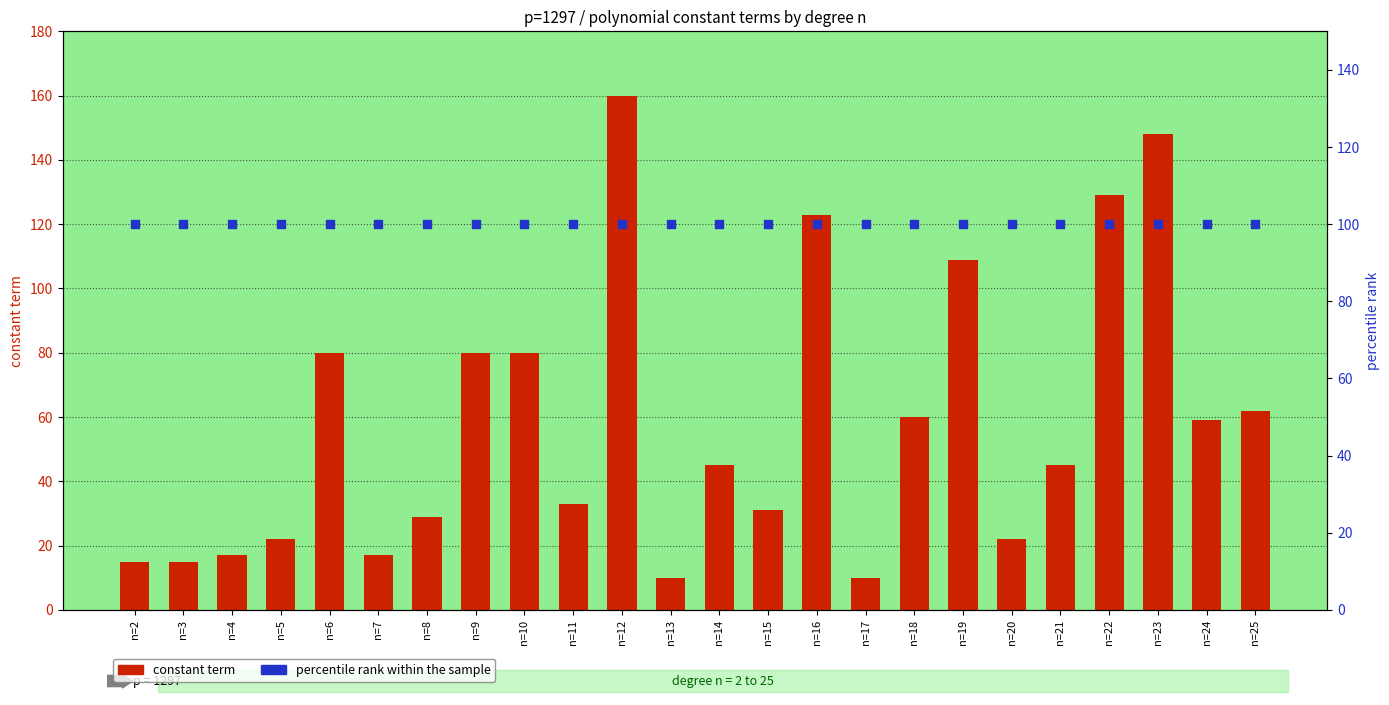

Which series contains the lowest Y value?

constant term